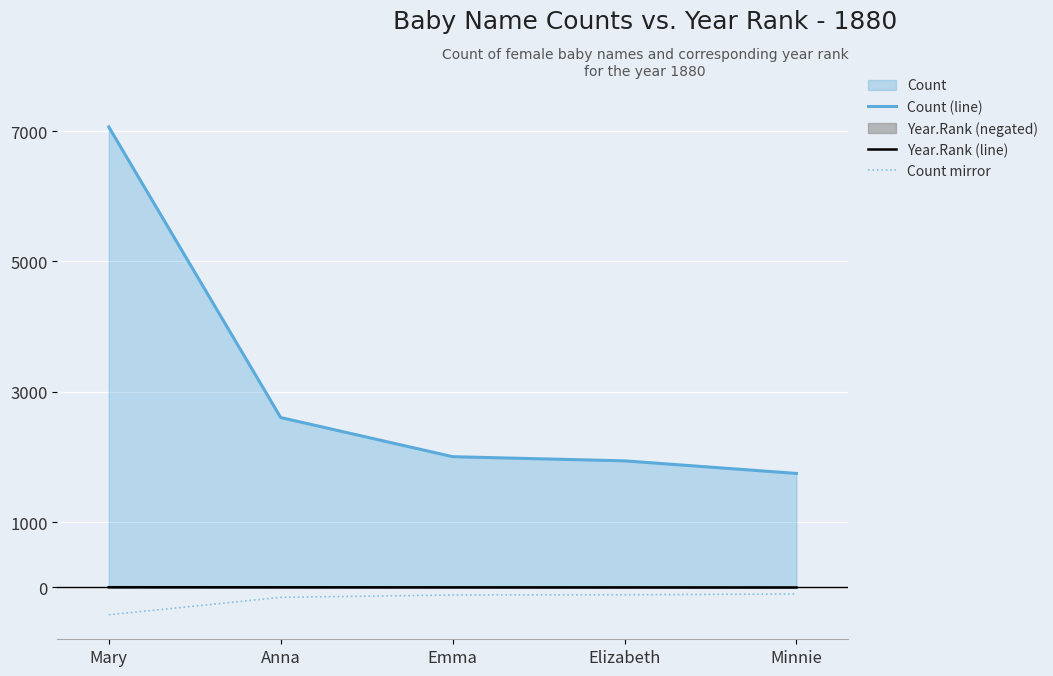

True or false: Count mirror has a value of -156.2 at Anna.

True